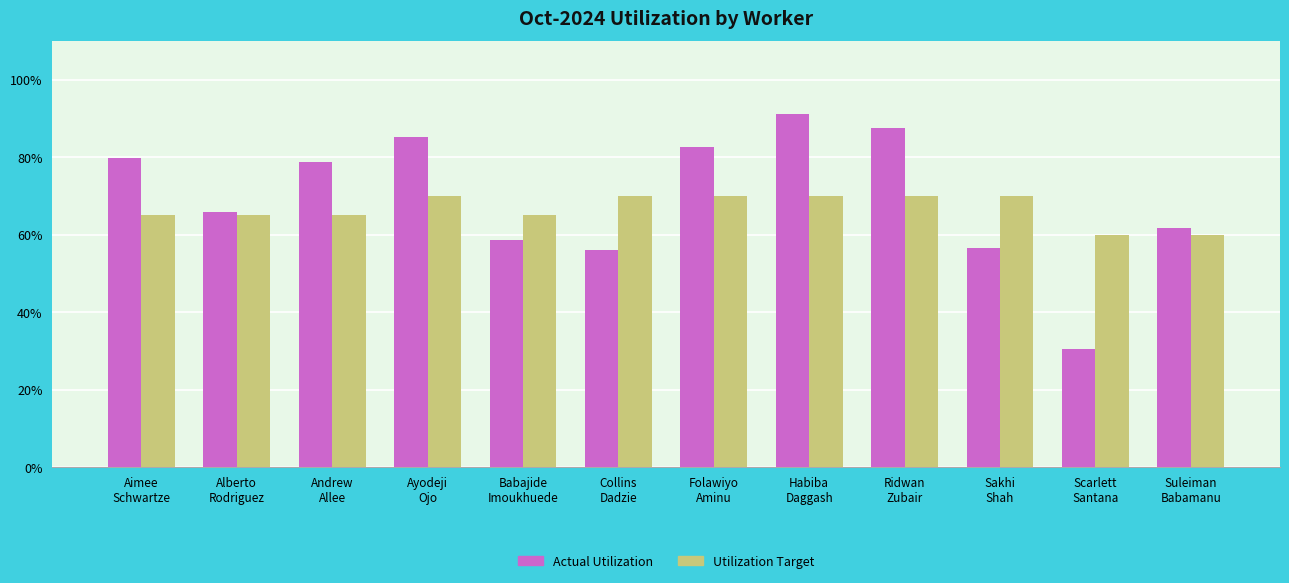

The value of Actual Utilization at Sakhi
Shah is 0.9. True or false?

False